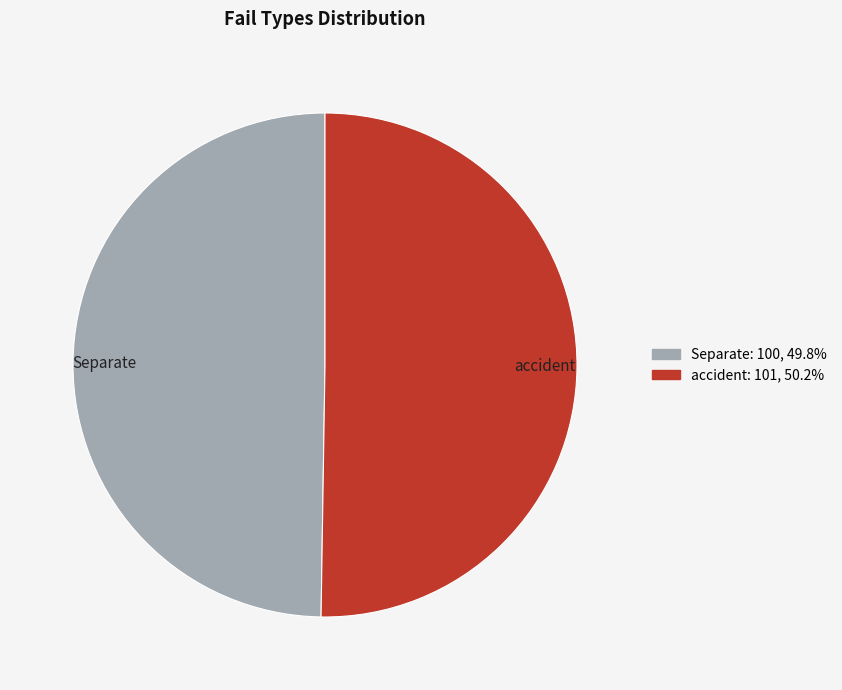

Approximately how many times larger is the value at accident compared to Separate?

1.0